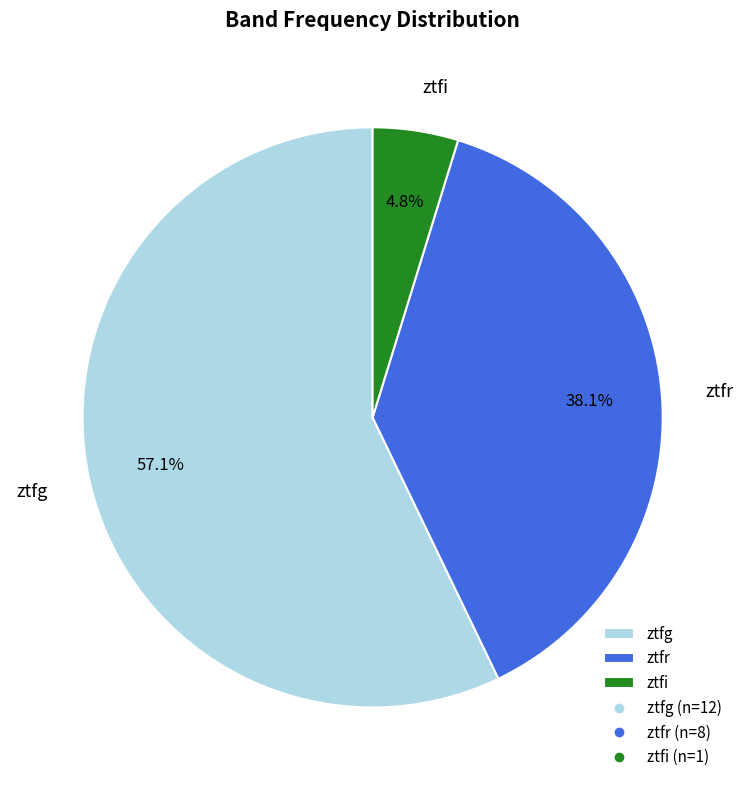

The ztfi slice represents 5% of the pie. True or false?

True